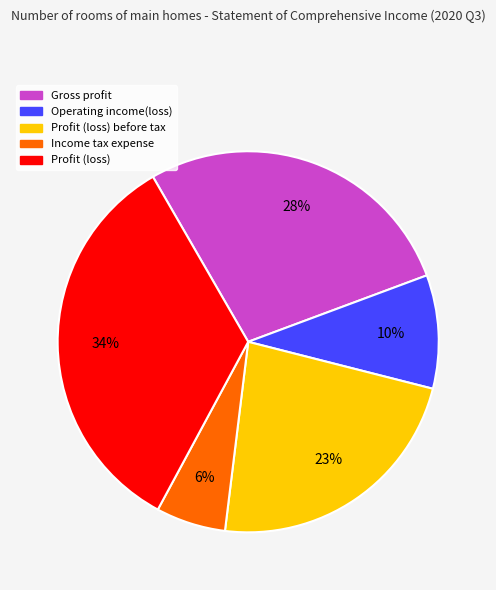

Does any single category account for the majority?

No